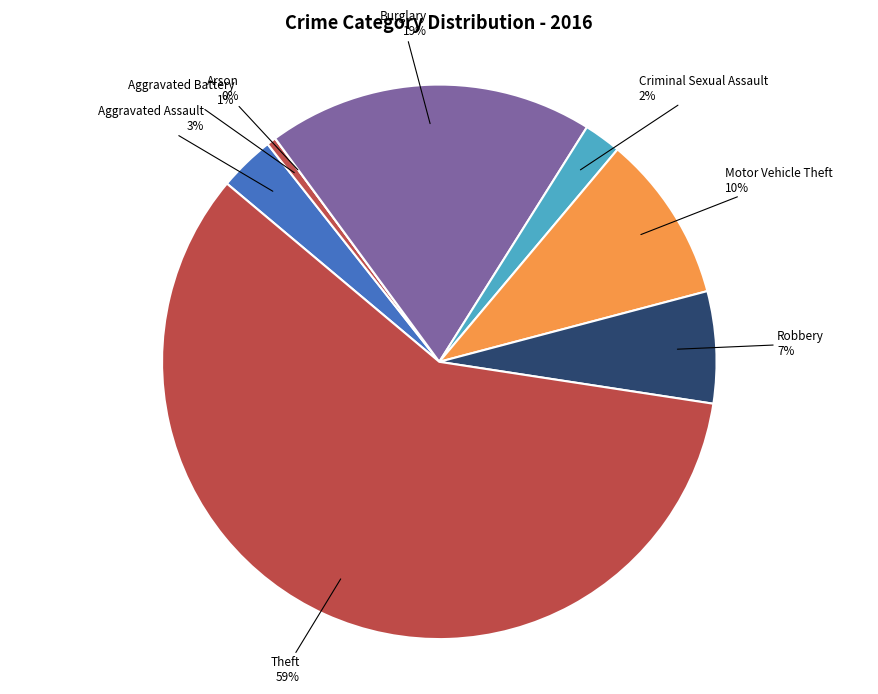

How many slices are in this pie chart?

8